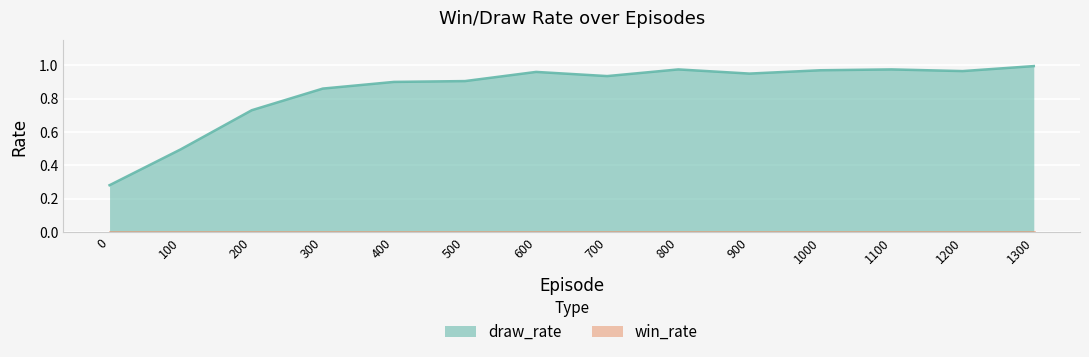

List the labels in order of value, largest first.

1300, 800, 1100, 1000, 1200, 600, 900, 700, 500, 400, 300, 200, 100, 0